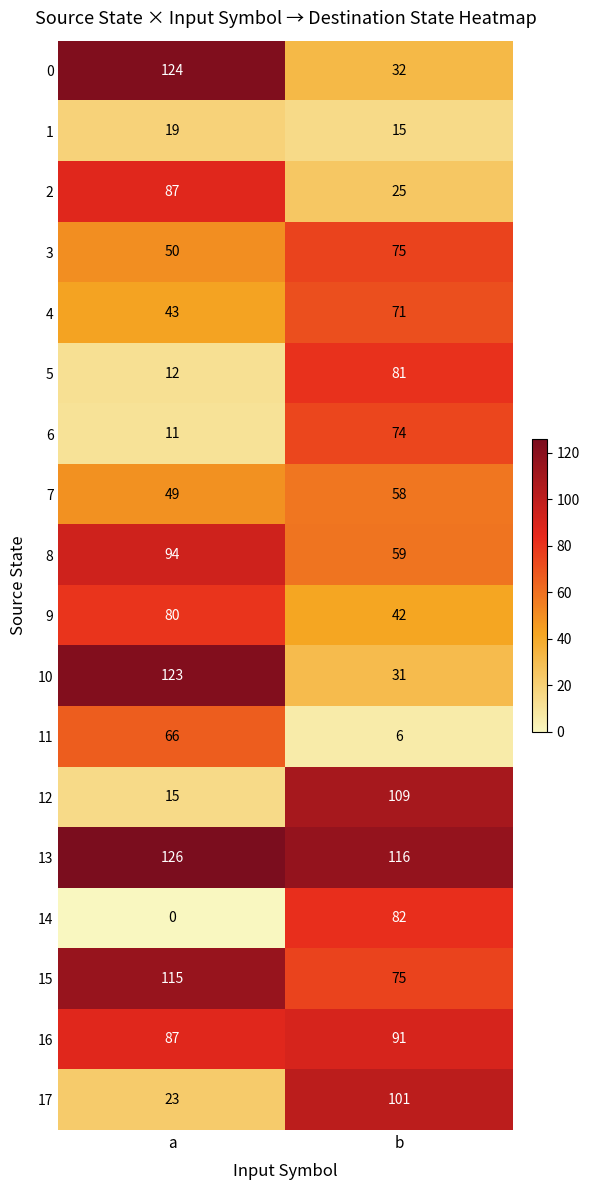

What value does the 17 series have at b?

101